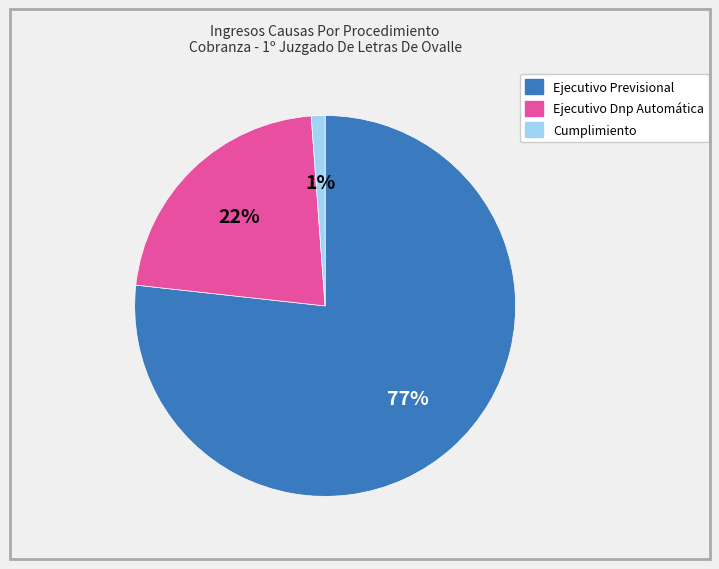

Which has a higher value, Ejecutivo Dnp Automática or Ejecutivo Previsional?

Ejecutivo Previsional